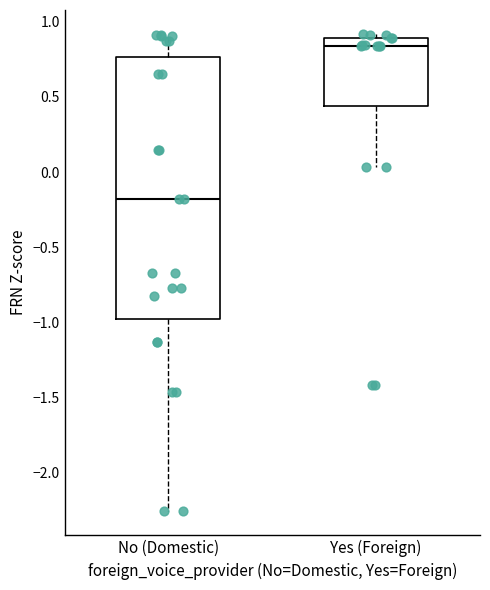

Reading left to right, read every box against the y-axis: the position of its median line, the range the box covers, and the ends of its whiskers. The values are not printed on the chart, so give them approximately, as read against the axis.

No (Domestic): median -0.20, box -1.00 to 0.75, whiskers -2.25 to 0.90
Yes (Foreign): median 0.85, box 0.45 to 0.90, whiskers 0.05 to 0.90 (just above the box's upper edge)